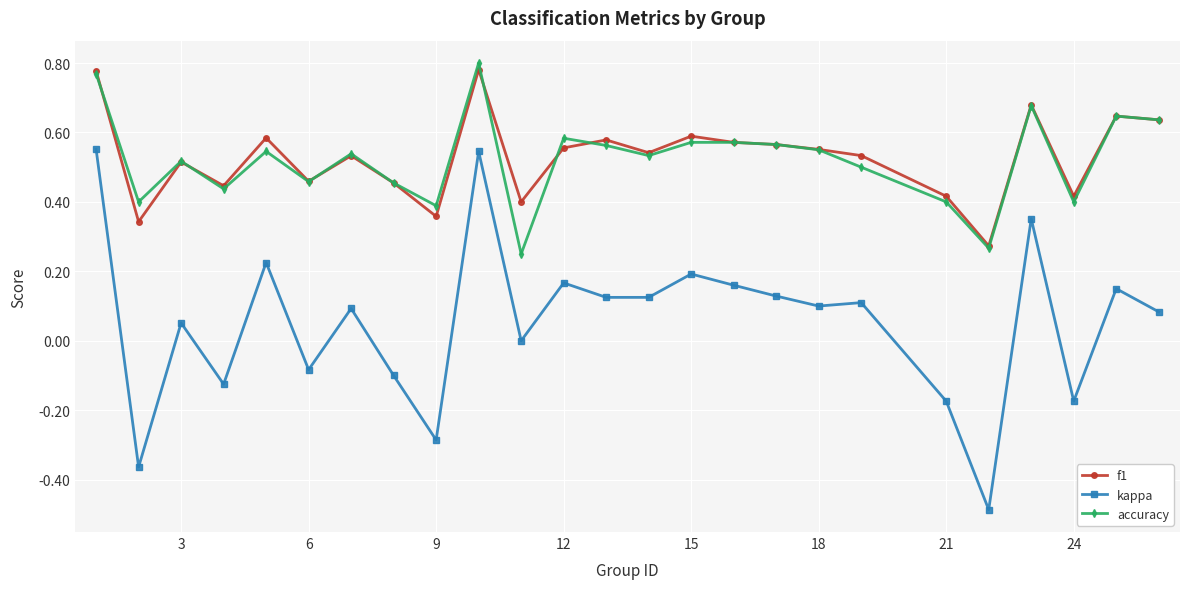

What is the minimum value for kappa?

-0.5